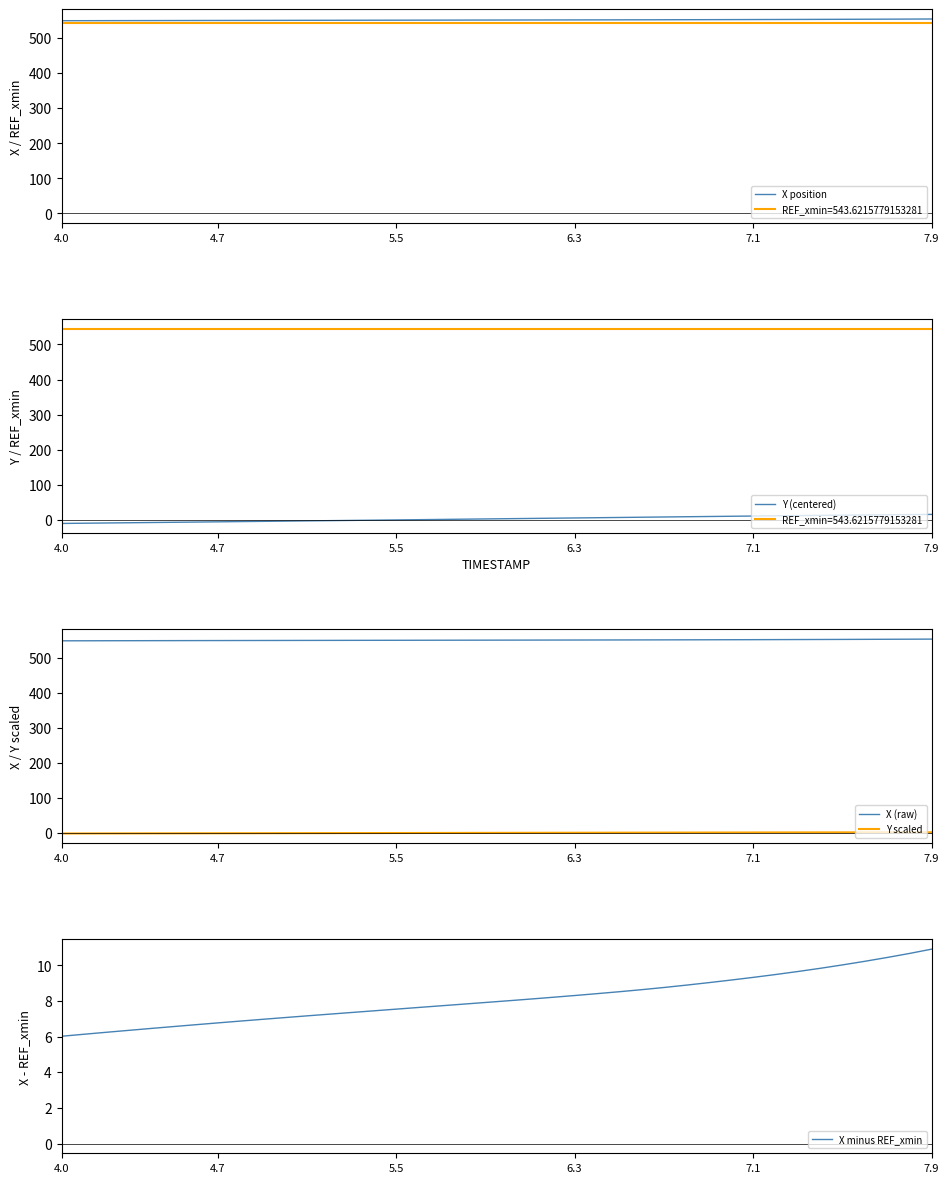

At how many categories does at least one series exceed 218?

40